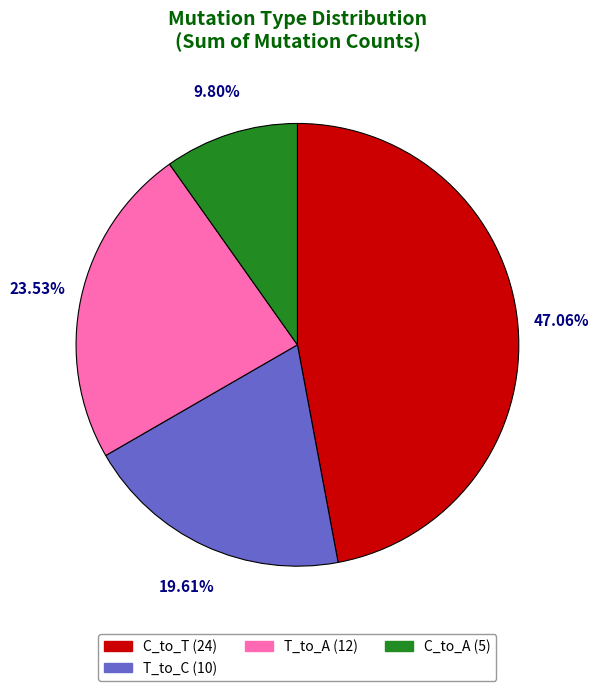

Does any single category account for the majority?

No